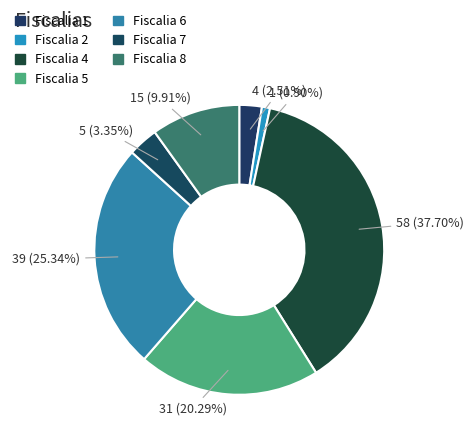

Combined, what portion of the pie is Fiscalia 7 and Fiscalia 5?

23.6%